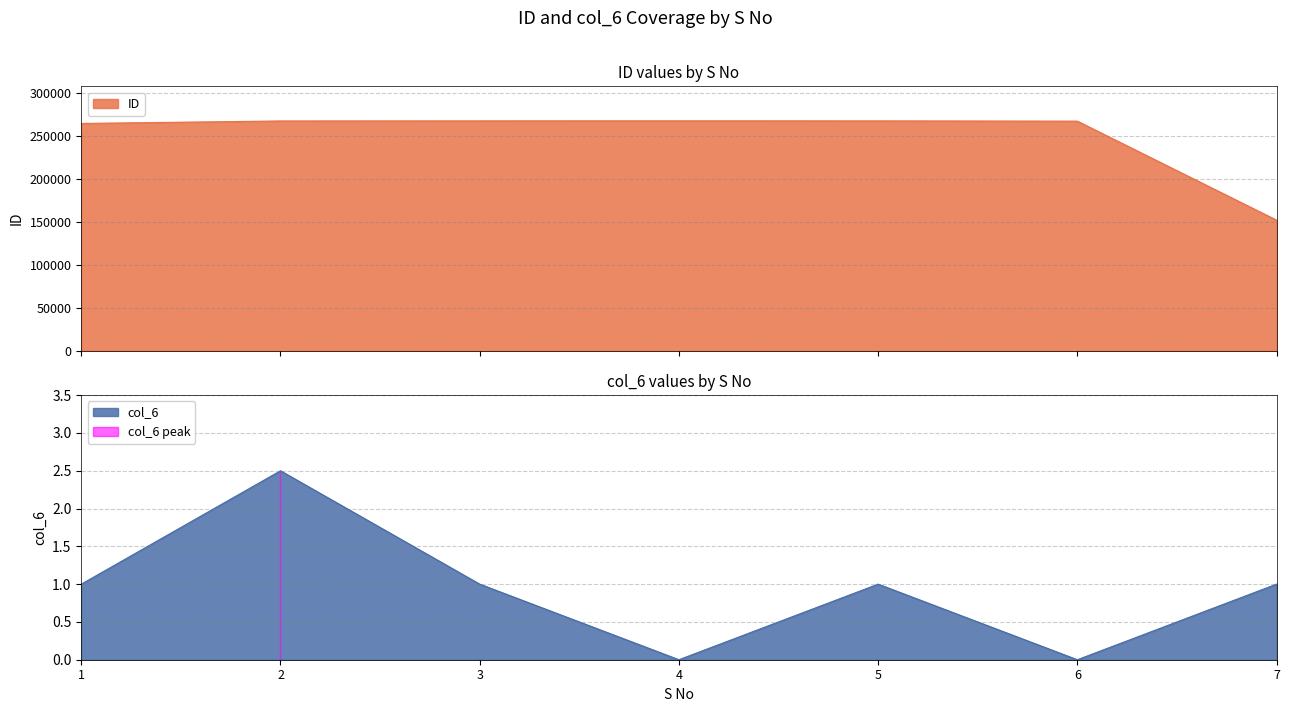

What is the maximum value for ID?

267371